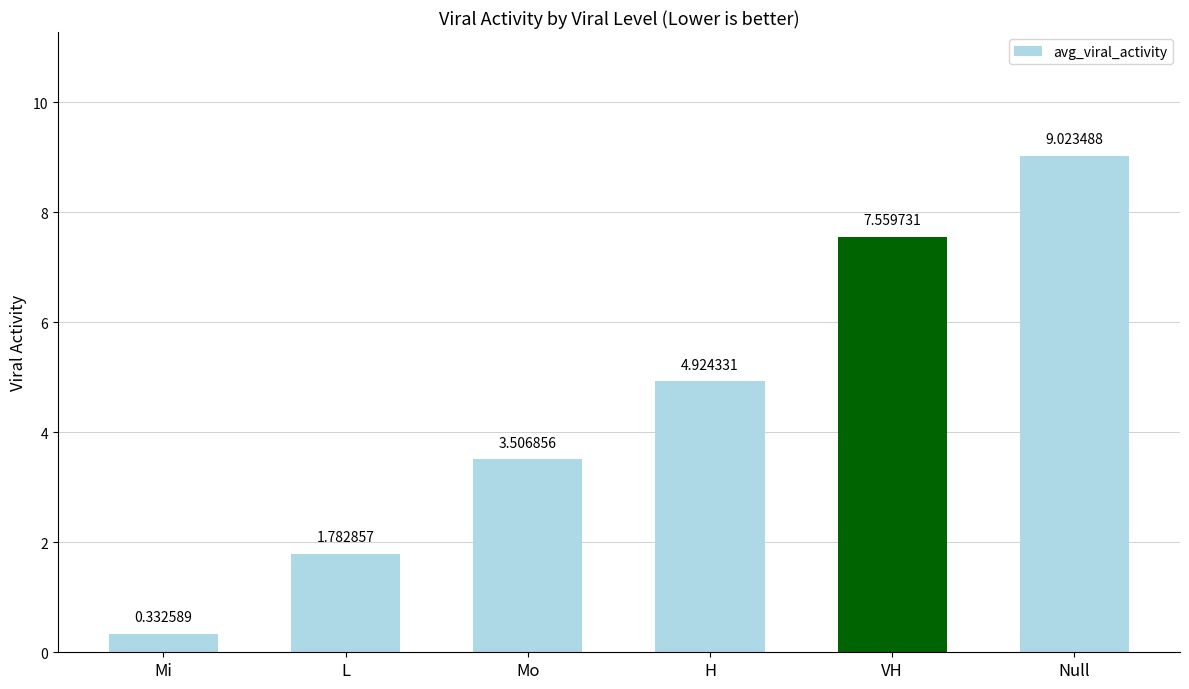

At which label does the data first exceed 4?

H